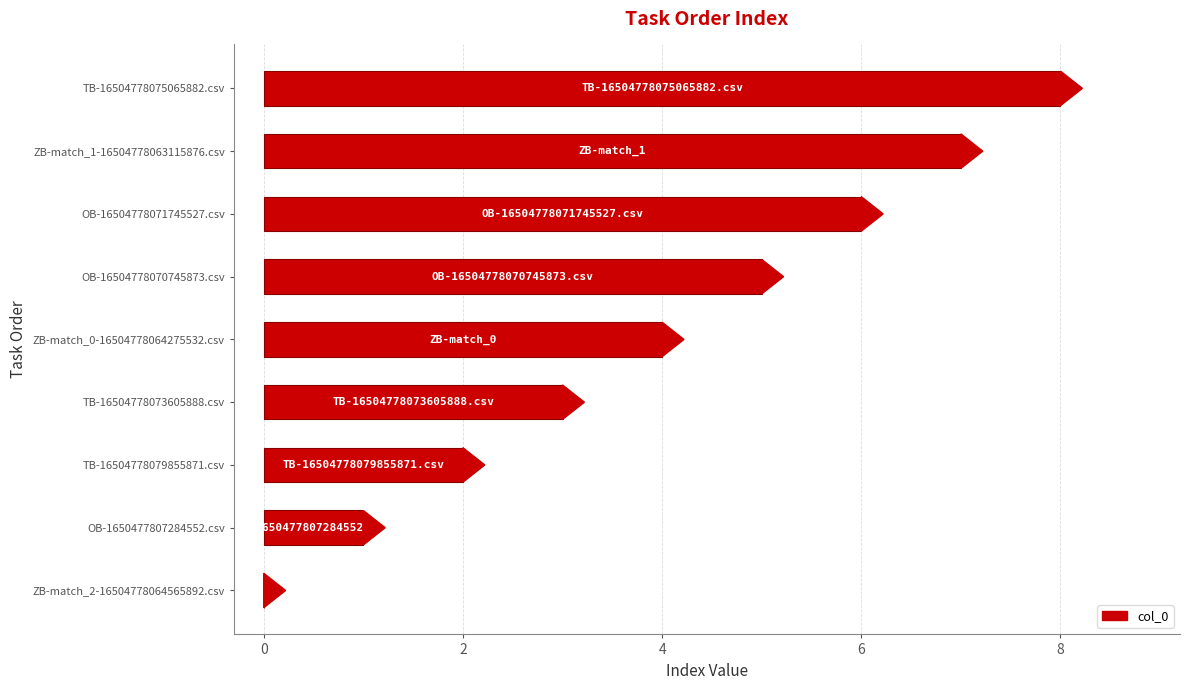

How many values are between 2 and 6?

5